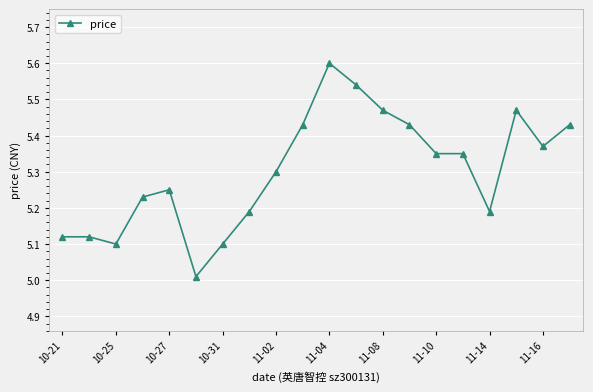

What is the maximum value shown in the chart?

5.6